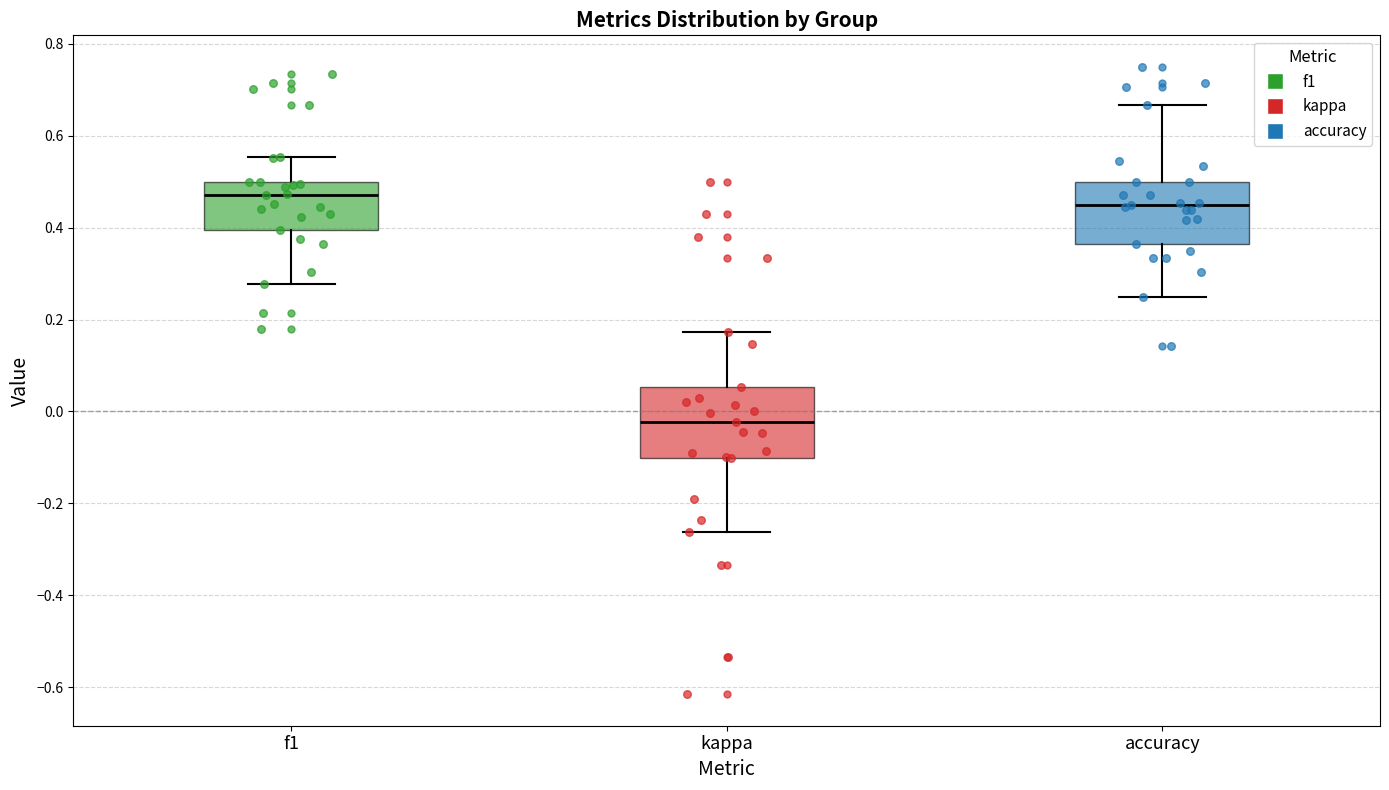

Reading left to right, read every box against the y-axis: the position of its median line, the range the box covers, and the ends of its whiskers. The values are not printed on the chart, so give them approximately, as read against the axis.

f1: median 0.48, box 0.40 to 0.50, whiskers 0.28 to 0.56
kappa: median -0.02, box -0.10 to 0.06, whiskers -0.26 to 0.18
accuracy: median 0.46, box 0.36 to 0.50, whiskers 0.26 to 0.66